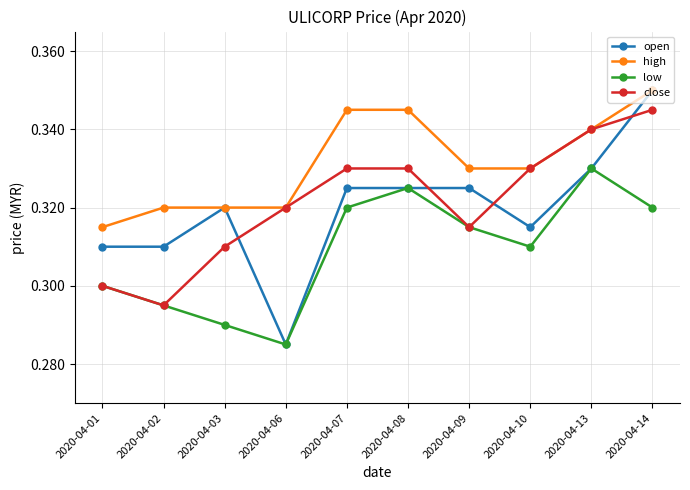

True or false: high has a value of 0.6 at 2020-04-10.

False